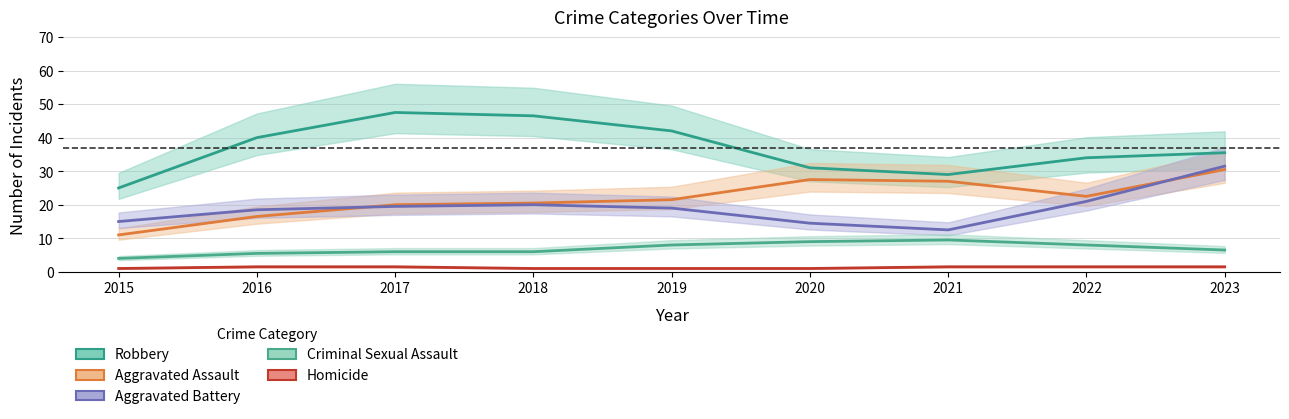

Reading left to right, list all the values displayed in this chart.

Robbery: 25.0	40.0	47.5	46.5	42.0	31.0	29.0	34.0	35.5
Aggravated Assault: 11.0	16.5	20.0	20.5	21.5	27.5	27.0	22.5	30.5
Aggravated Battery: 15.0	18.5	19.5	20.0	19.0	14.5	12.5	21.0	31.5
Criminal Sexual Assault: 4.0	5.5	6.0	6.0	8.0	9.0	9.5	8.0	6.5
Homicide: 1.0	1.5	1.5	1.0	1.0	1.0	1.5	1.5	1.5